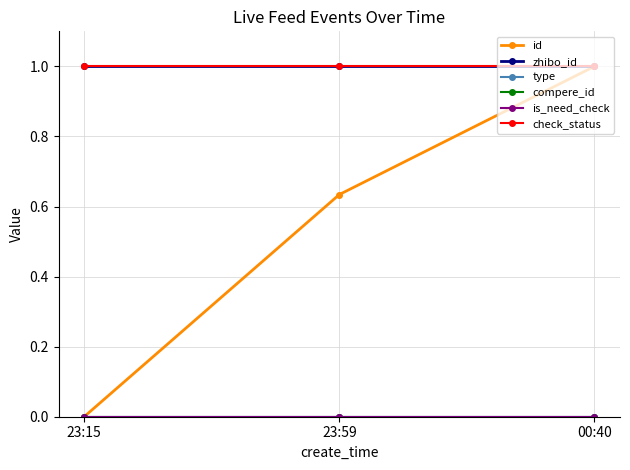

What is the greatest value displayed?

1.0